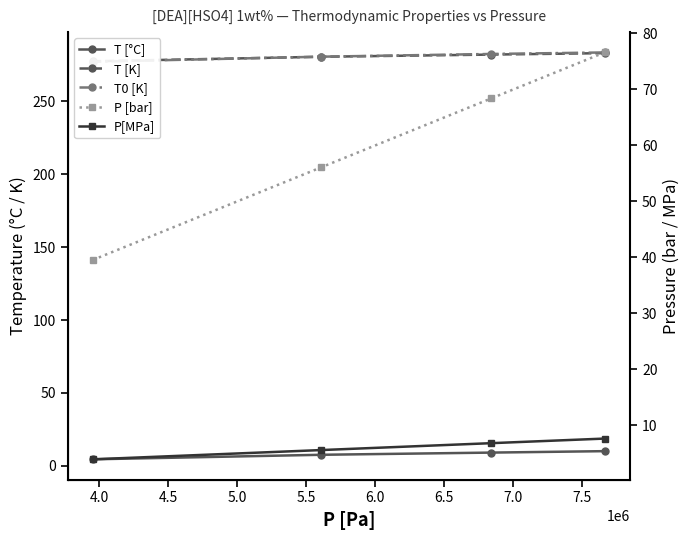

True or false: T [°C] has a value of 16.0 at 4.0.

False